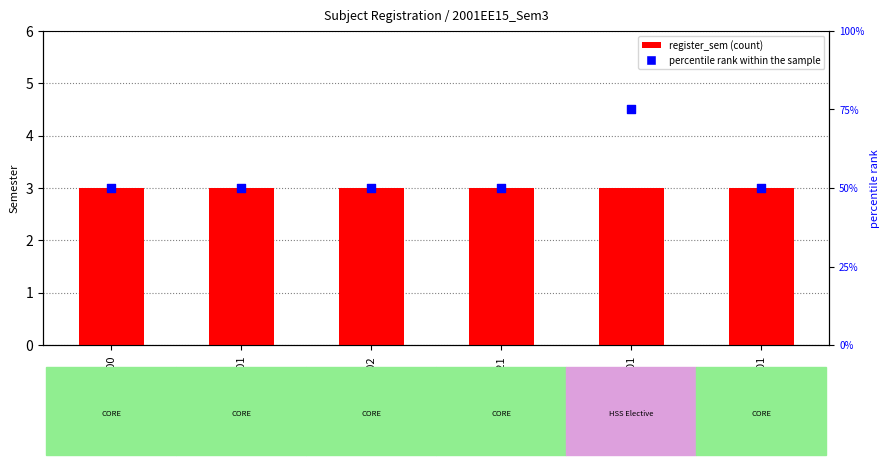

Is the value of percentile rank within the sample at EE201 greater than the value of register_sem at EE202?

Yes